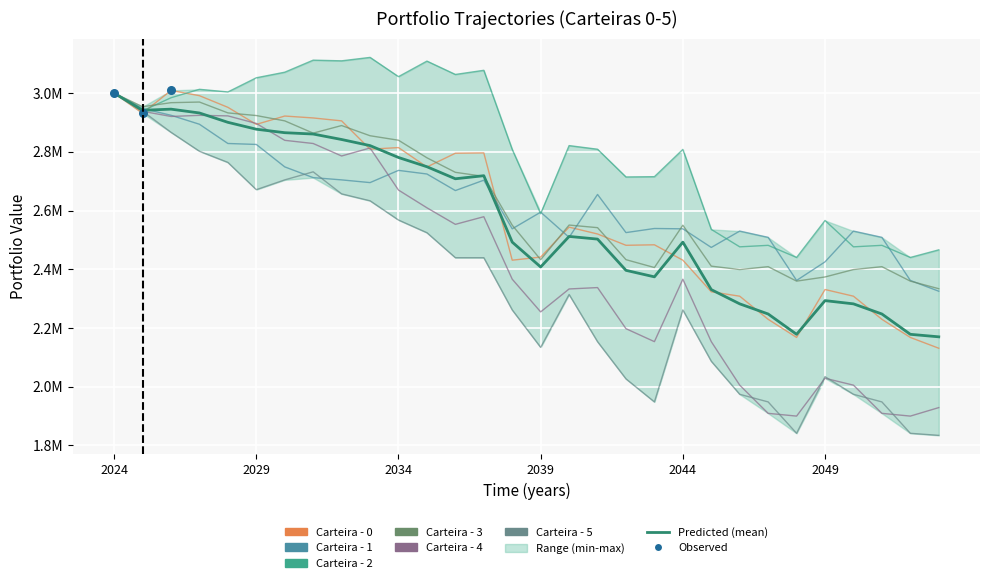

At which category is the sum across all series the highest?

2024